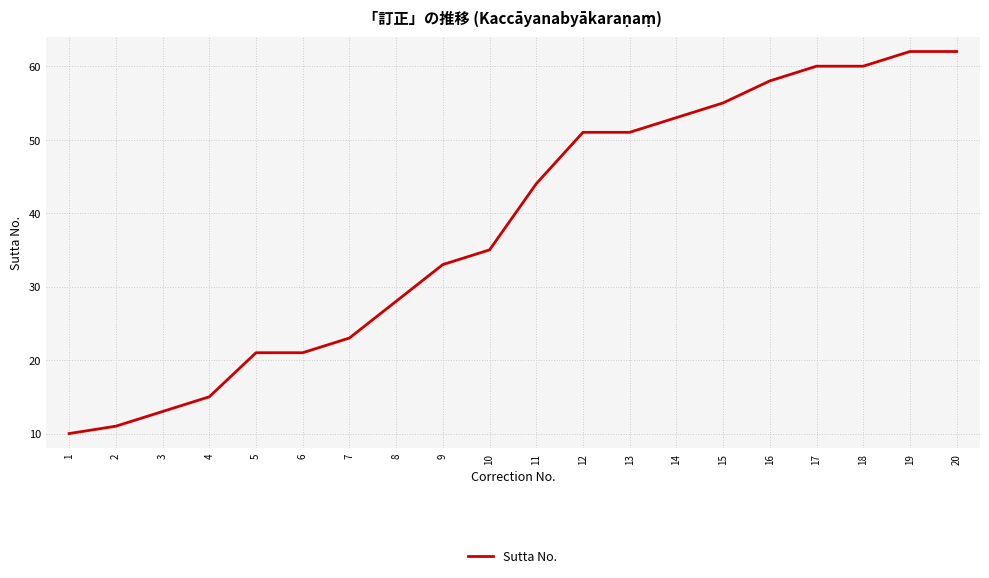

What is the greatest value displayed?

62